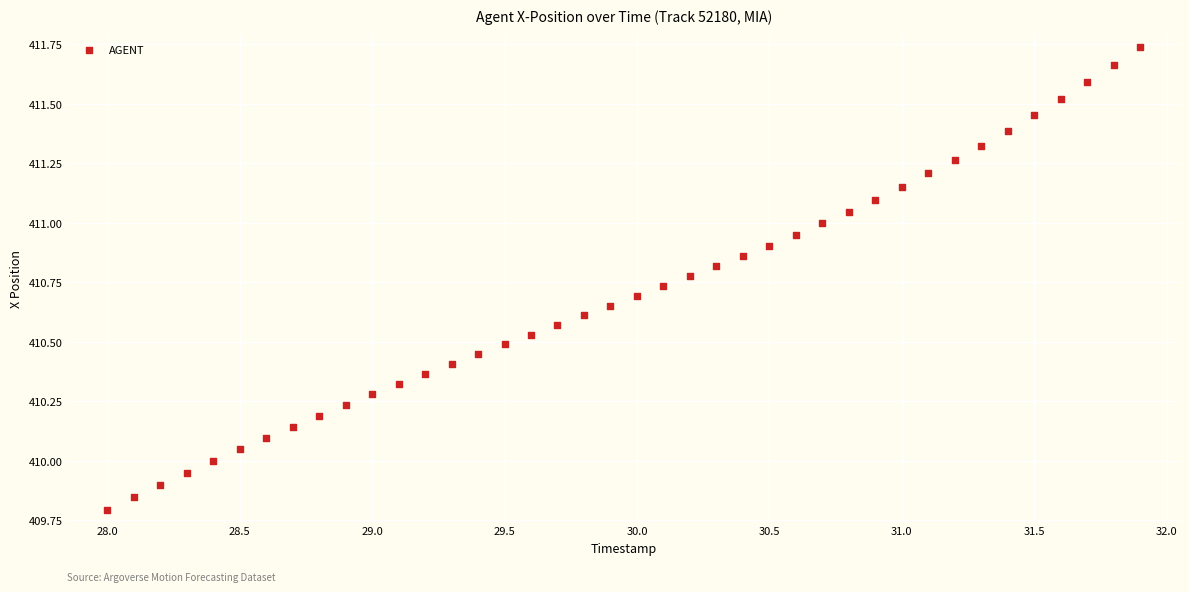

What is the range of Y values (max minus min)?

1.9